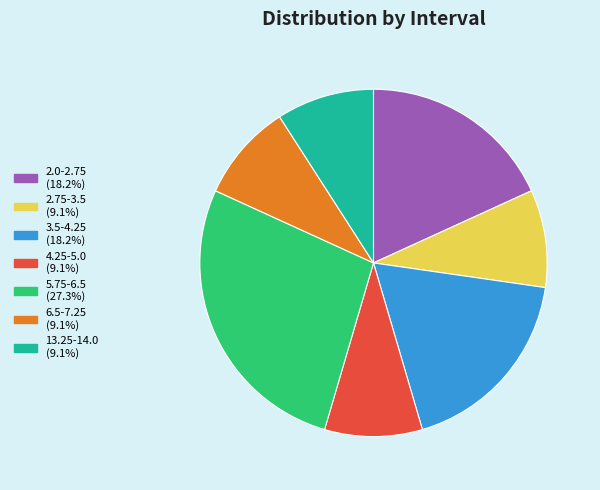

What is the ratio of the value at 6.5-7.25 (9.1%) to the value at 13.25-14.0 (9.1%)?

1.0